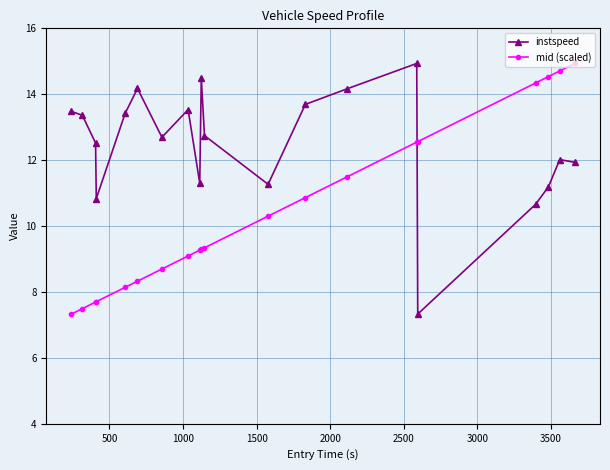

What is the maximum value shown in the chart?

14.9